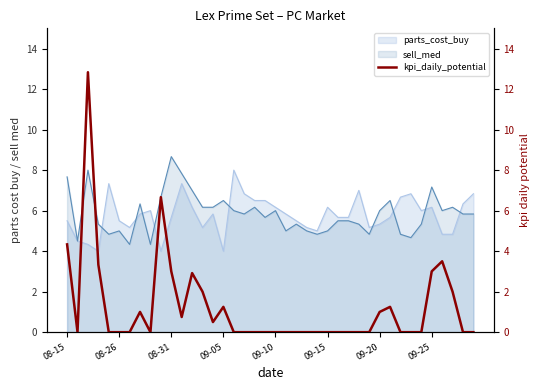

The chart shows a value of -5.7 at 17. True or false?

False